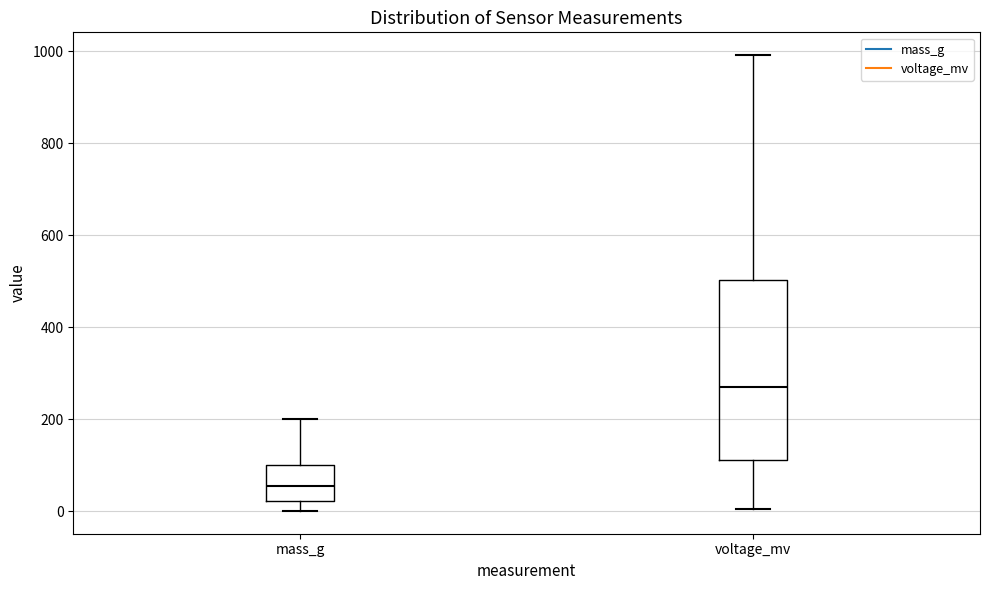

Which box's median line is the lowest?

mass_g